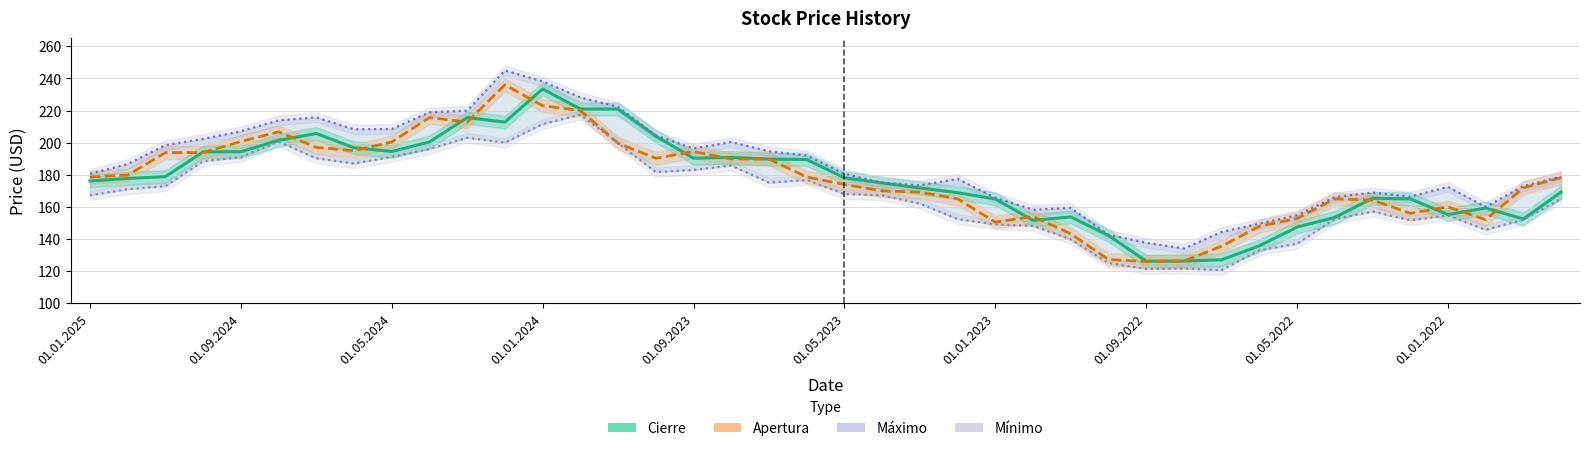

How many data points in Cierre are above 177?

20